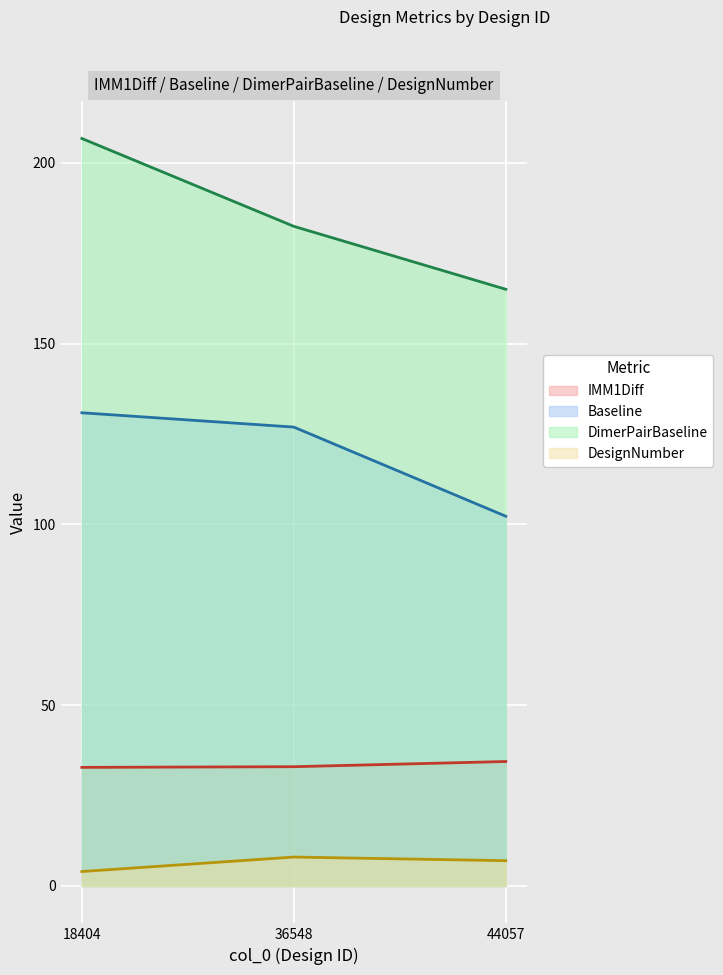

How many series are shown in this chart?

4